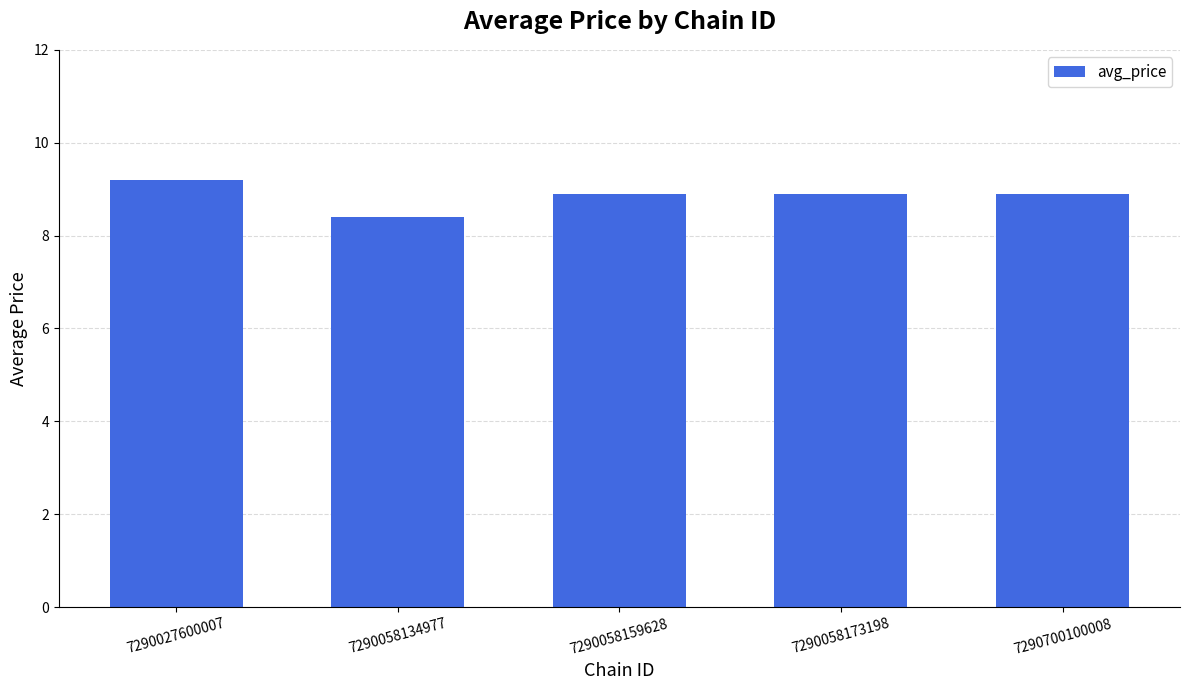

What is the value of the 4th bar from the left?

8.9